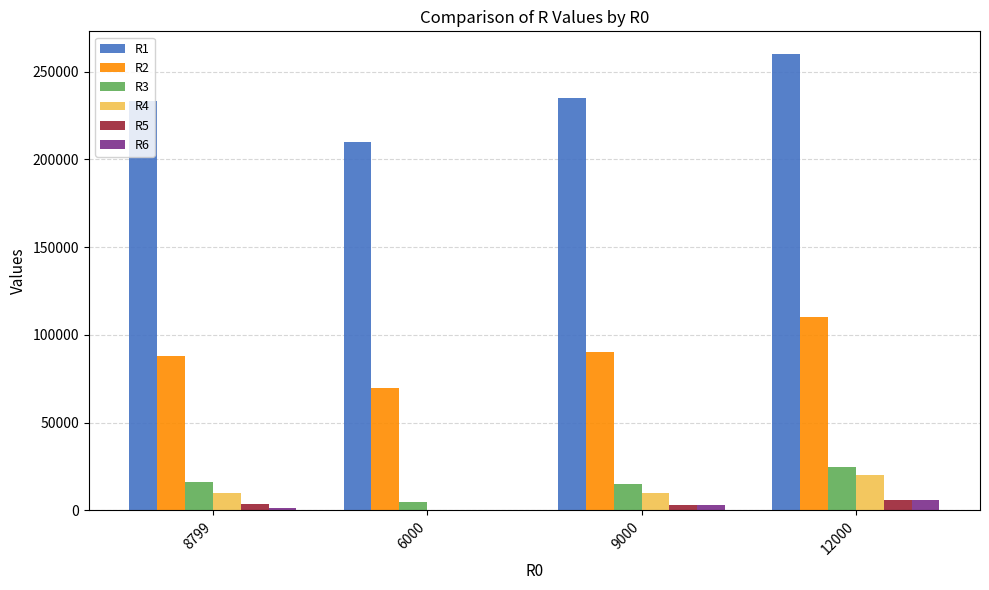

Which label corresponds to the largest value in the chart?

12000